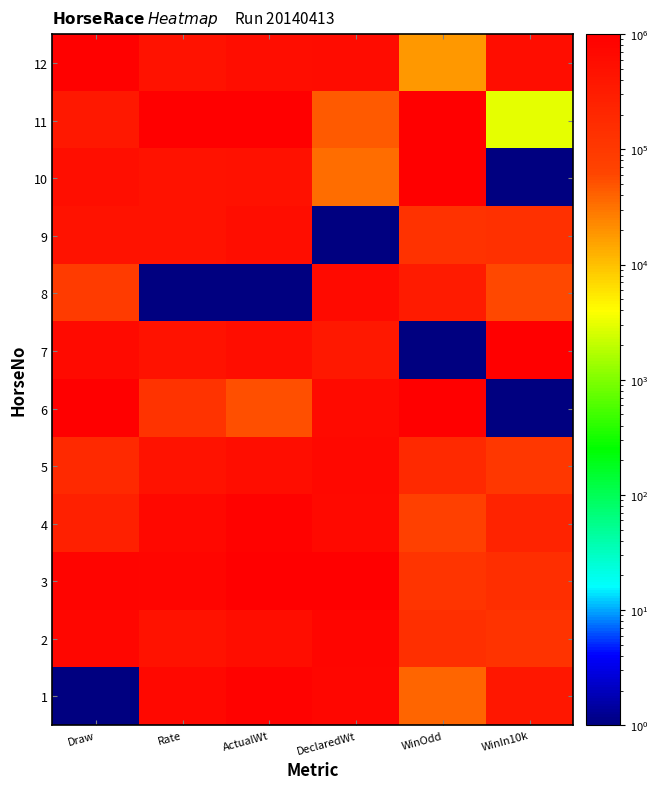

What is the smallest value displayed?

1.0